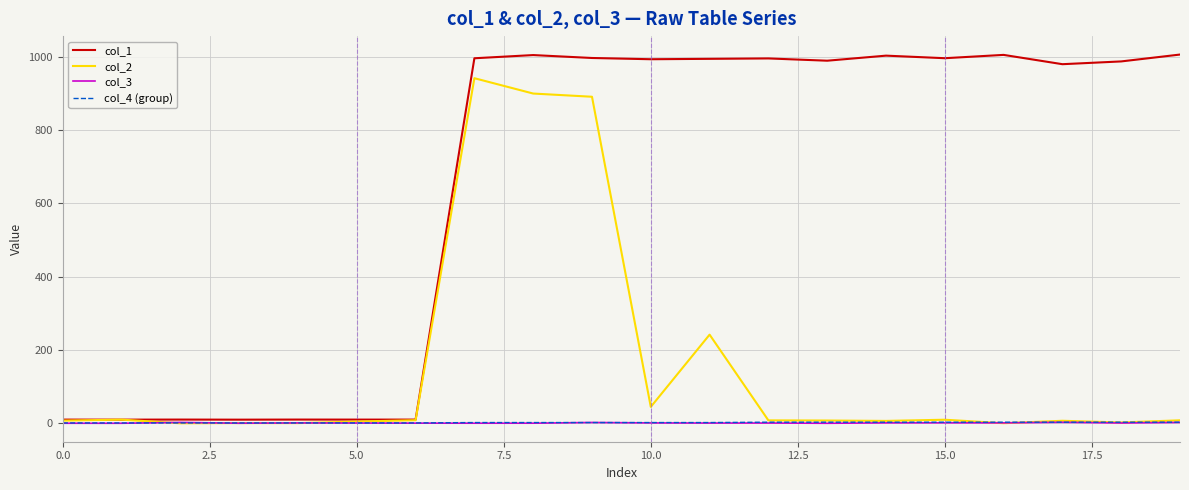

Which series has the widest spread of values?

col_1